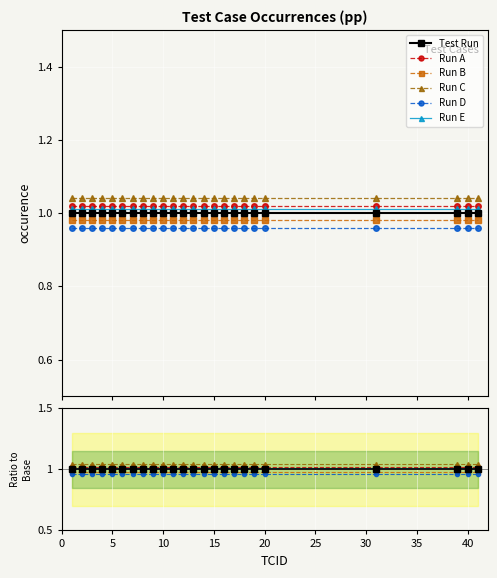

Which series has the largest total across all categories?

Run C